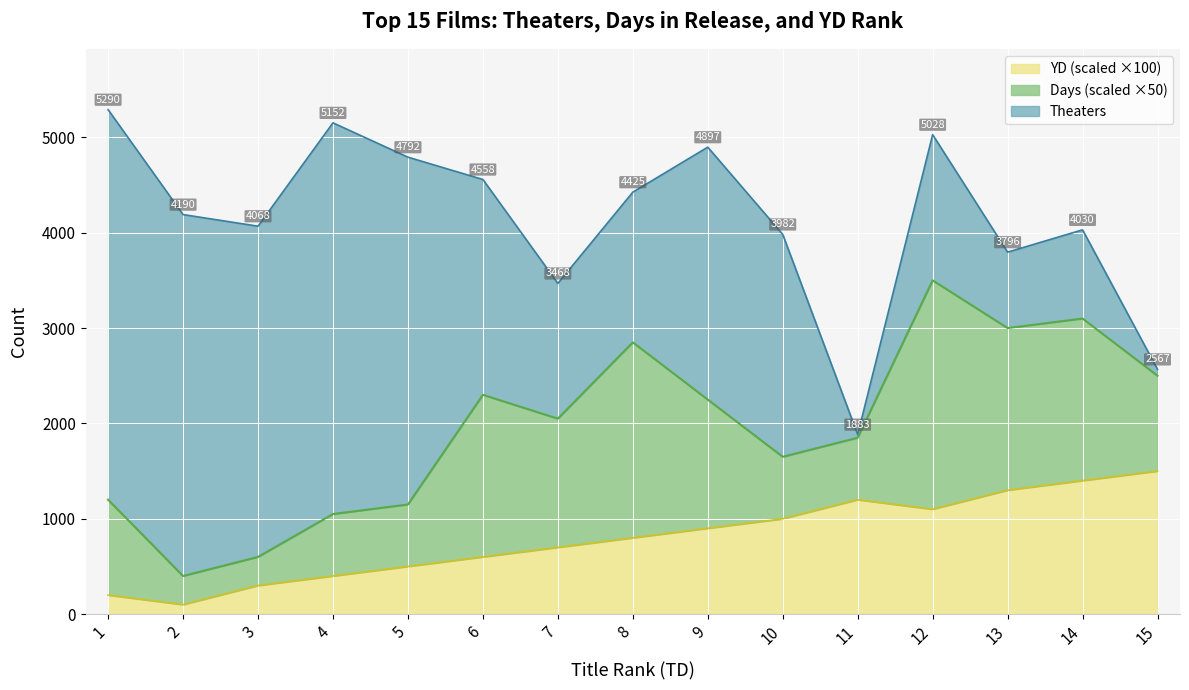

Read the Days value at 1.

20